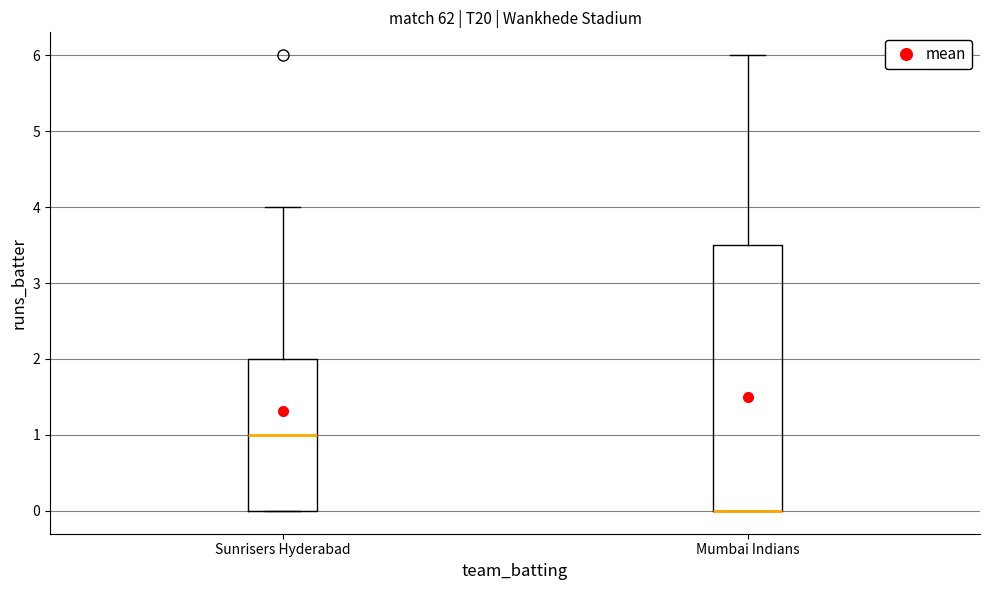

Reading left to right, read every box against the y-axis: the position of its median line, the range the box covers, and the ends of its whiskers. The values are not printed on the chart, so give them approximately, as read against the axis.

Sunrisers Hyderabad: median 1.0, box 0.0 to 2.0, whiskers 0.0 to 4.0
Mumbai Indians: median 0.0 (drawn on the box's lower edge), box 0.0 to 3.5, whiskers 0.0 to 6.0